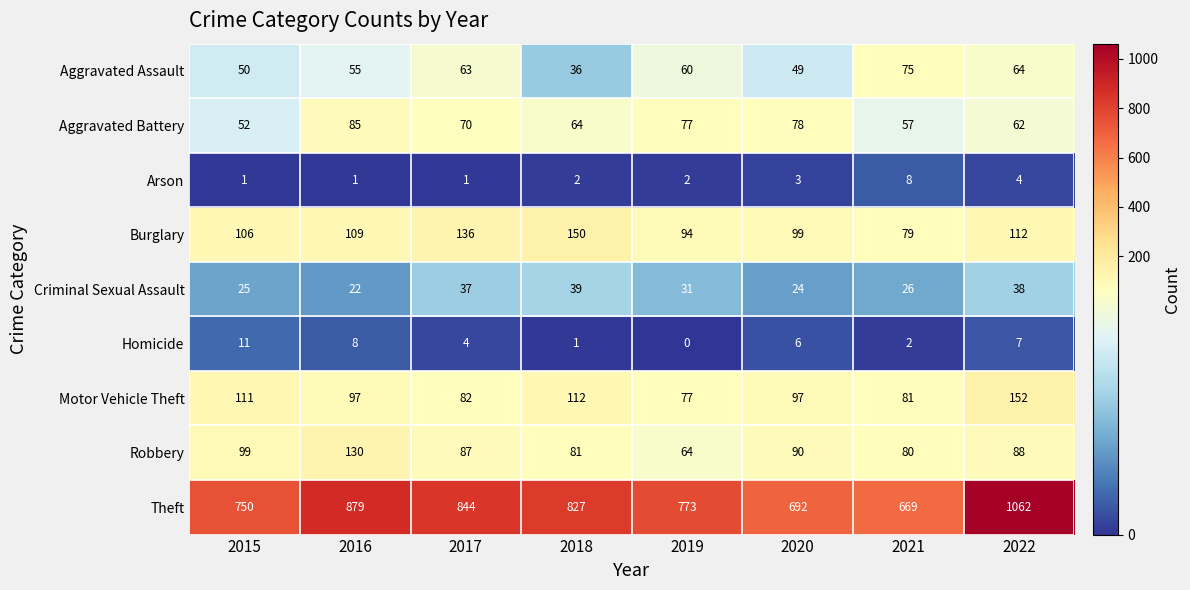

True or false: Burglary has a value of 150 at 2018.

True